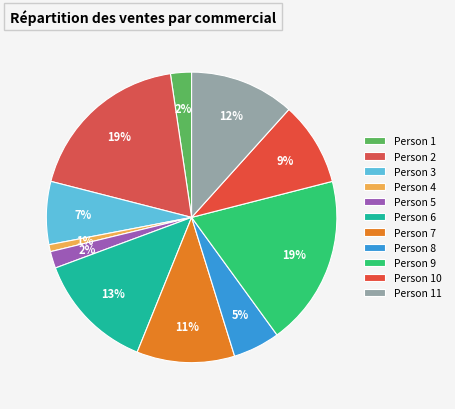

Is it true that Person 8 is 5% of the pie?

True